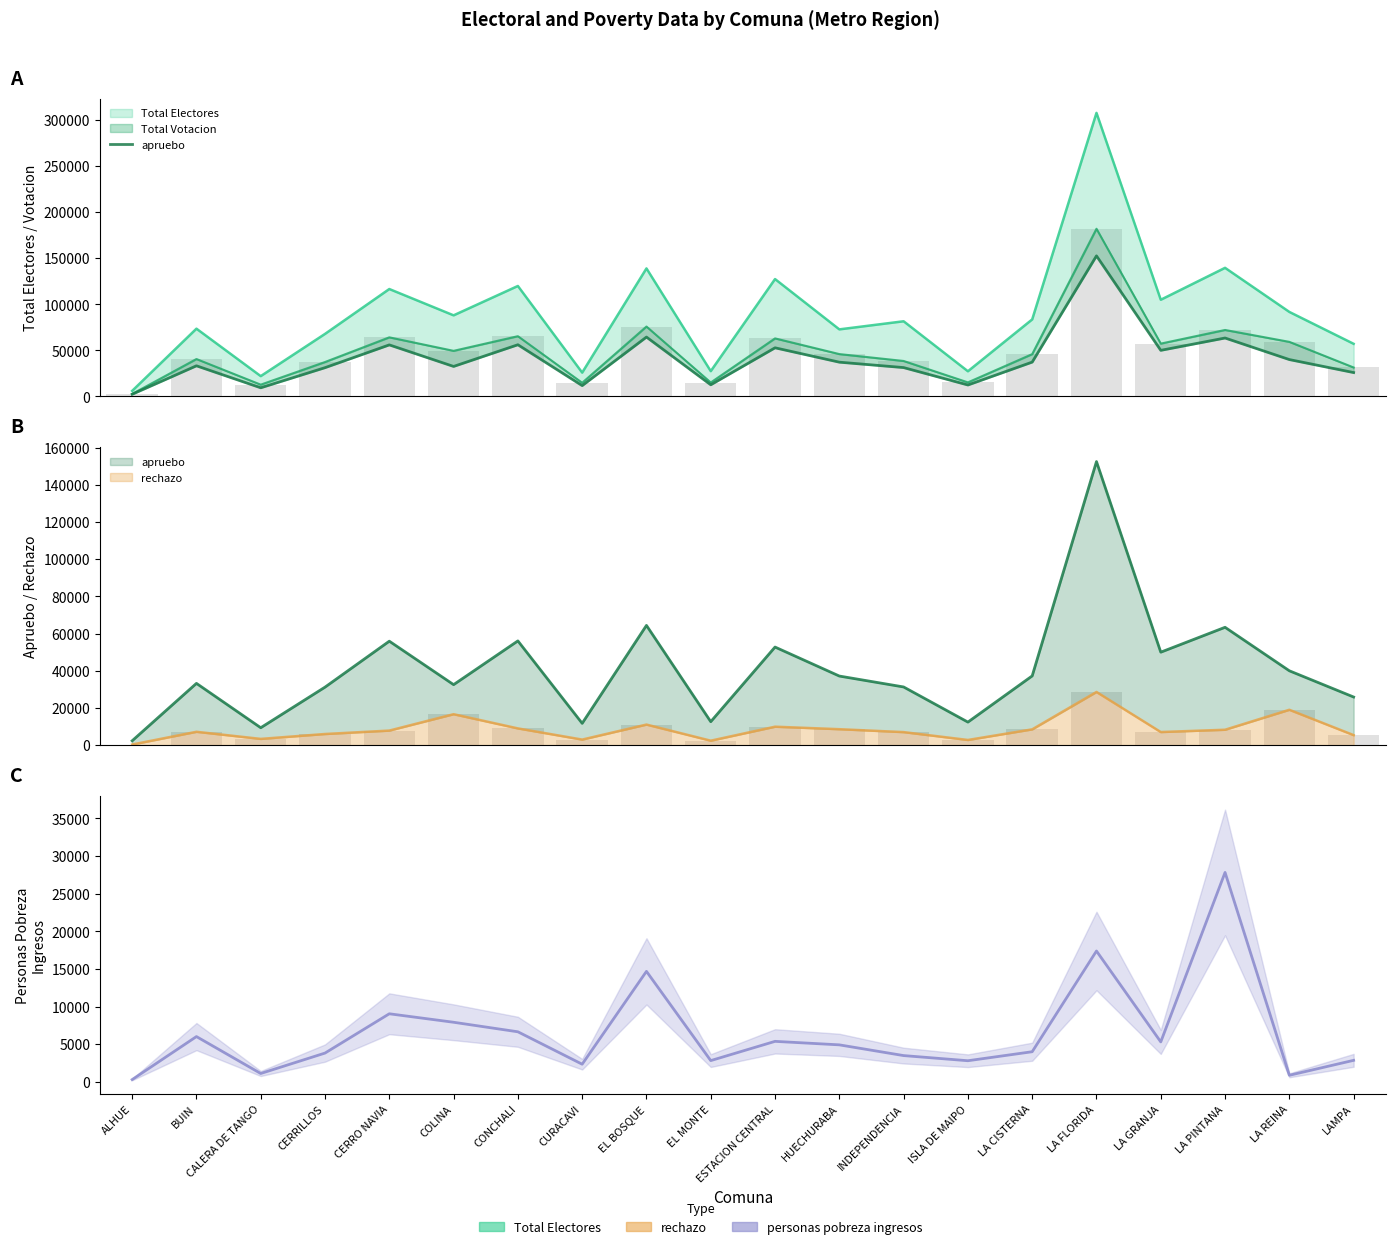

Rank the categories by value from lowest to highest.

ALHUE, CALERA DE TANGO, CURACAVI, ISLA DE MAIPO, EL MONTE, LAMPA, CERRILLOS, INDEPENDENCIA, COLINA, BUIN, HUECHURABA, LA CISTERNA, LA REINA, LA GRANJA, ESTACION CENTRAL, CERRO NAVIA, CONCHALI, LA PINTANA, EL BOSQUE, LA FLORIDA